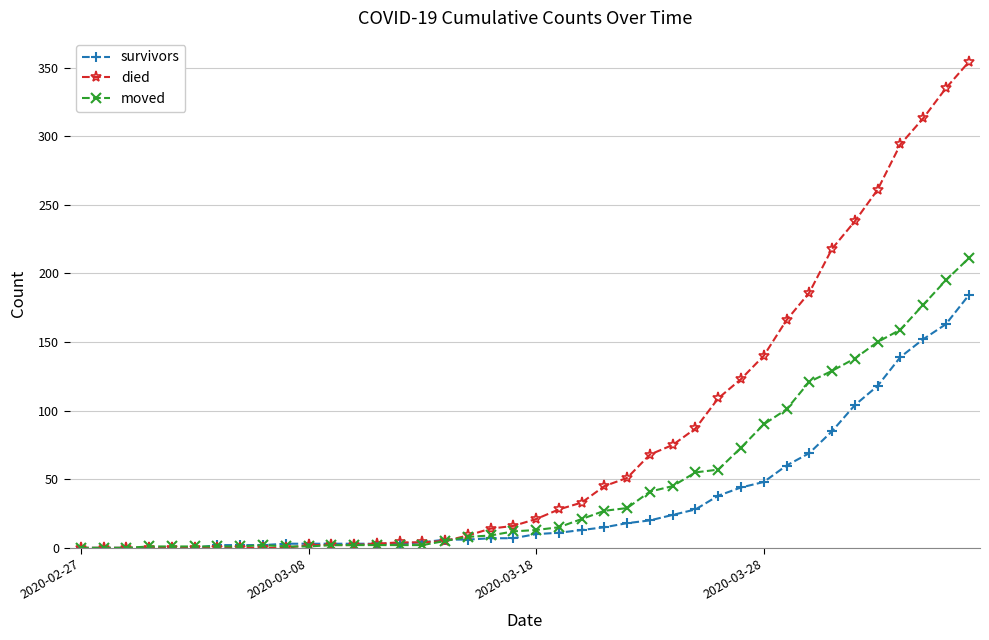

Which series has the largest total across all categories?

died